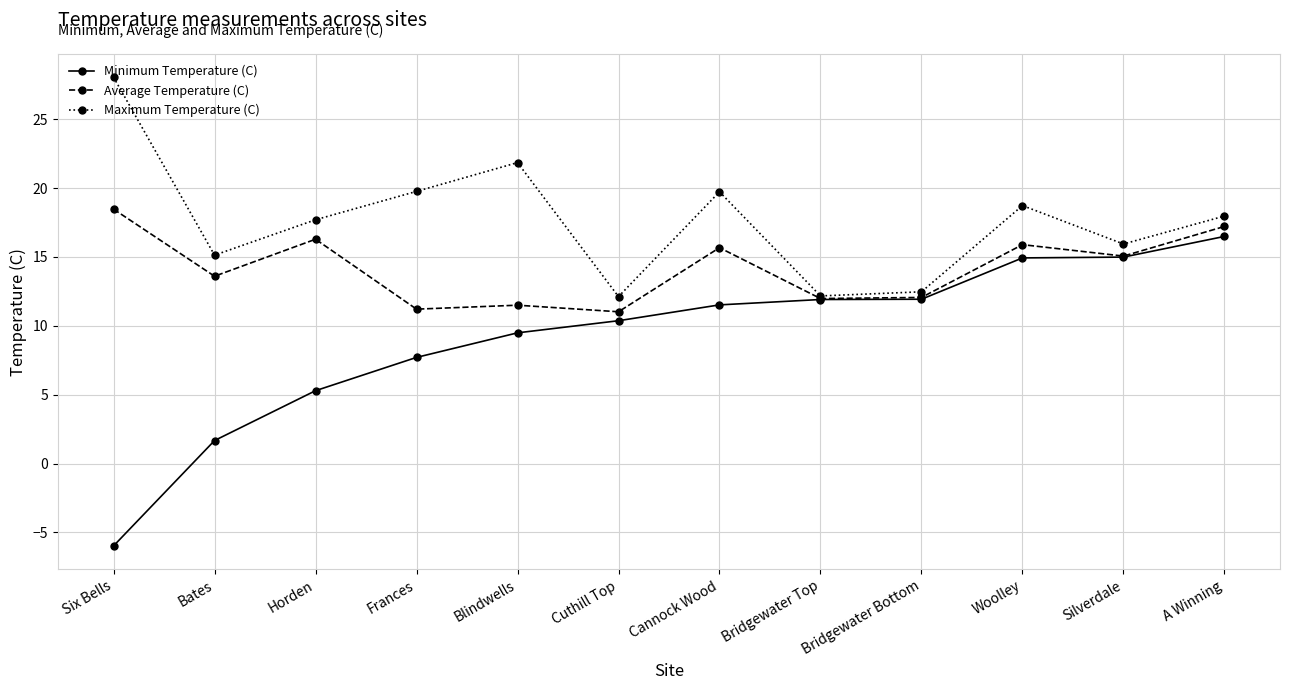

How many values in the Minimum Temperature (C) series are below 11?

6